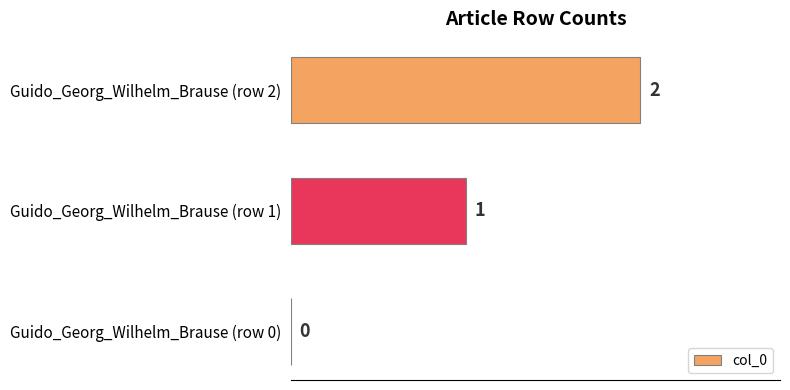

What is the change in value from Guido_Georg_Wilhelm_Brause (row 0) to Guido_Georg_Wilhelm_Brause (row 2)?

+2